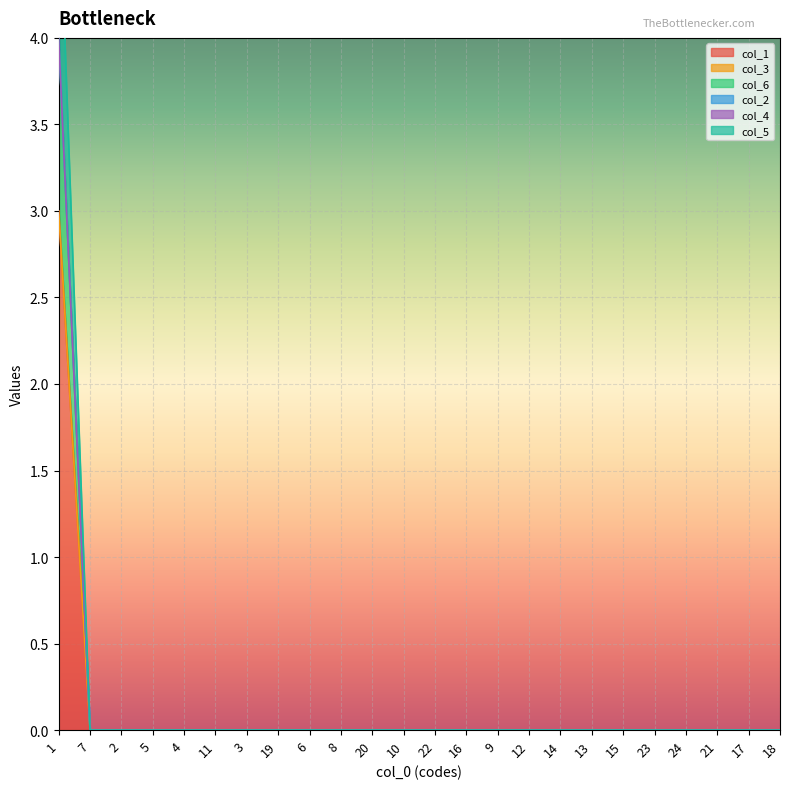

What is the sum of all col_1 values?

3